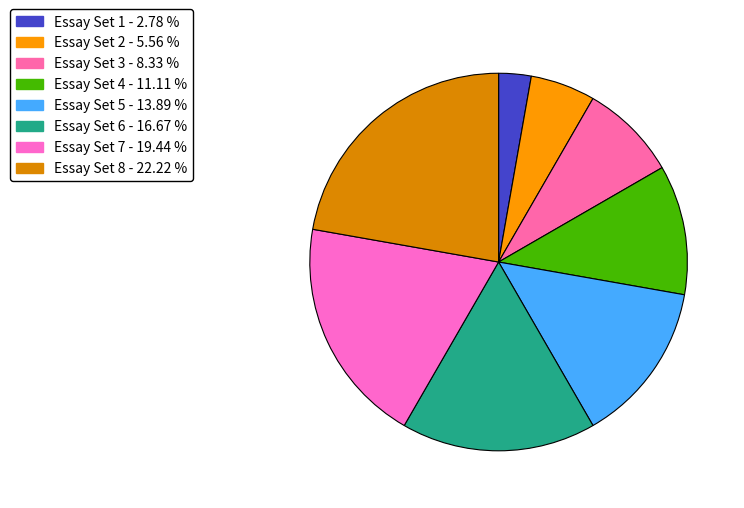

To the nearest percent, what is the combined percentage of Essay Set 5 and Essay Set 2?

19%